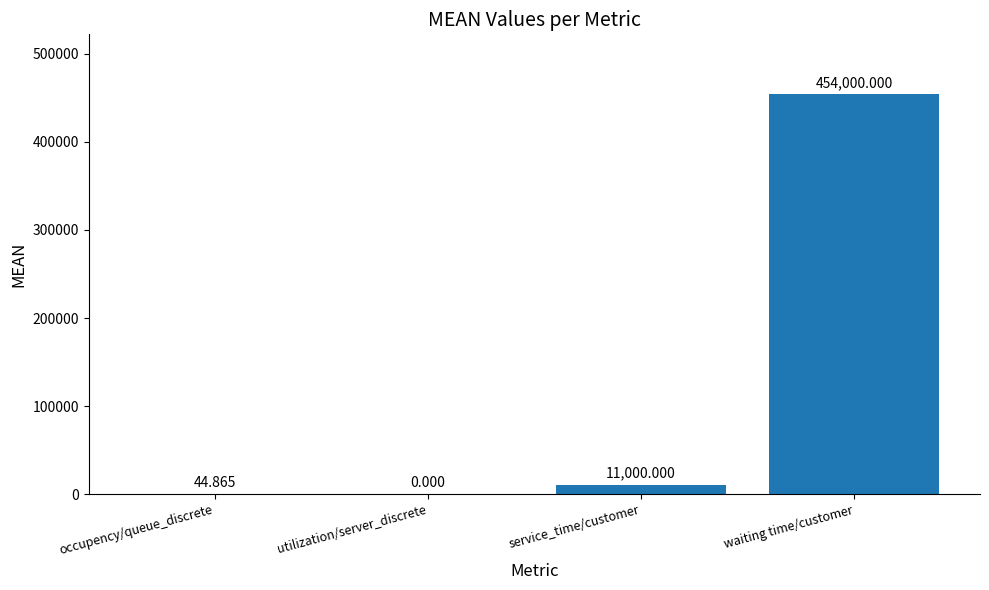

What is the difference between the values at waiting time/customer and service_time/customer?

443000.0